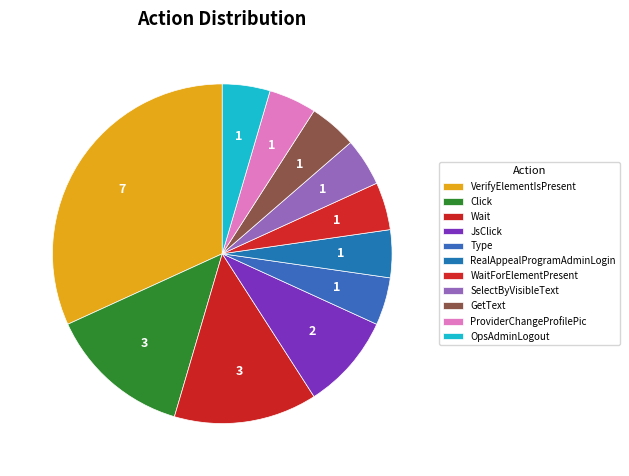

Rank the categories by value from lowest to highest.

Type, RealAppealProgramAdminLogin, WaitForElementPresent, SelectByVisibleText, GetText, ProviderChangeProfilePic, OpsAdminLogout, JsClick, Click, Wait, VerifyElementIsPresent